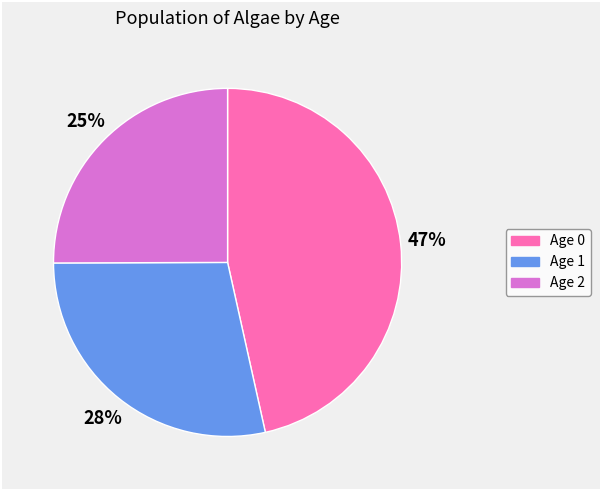

How many segments does this pie chart have?

3